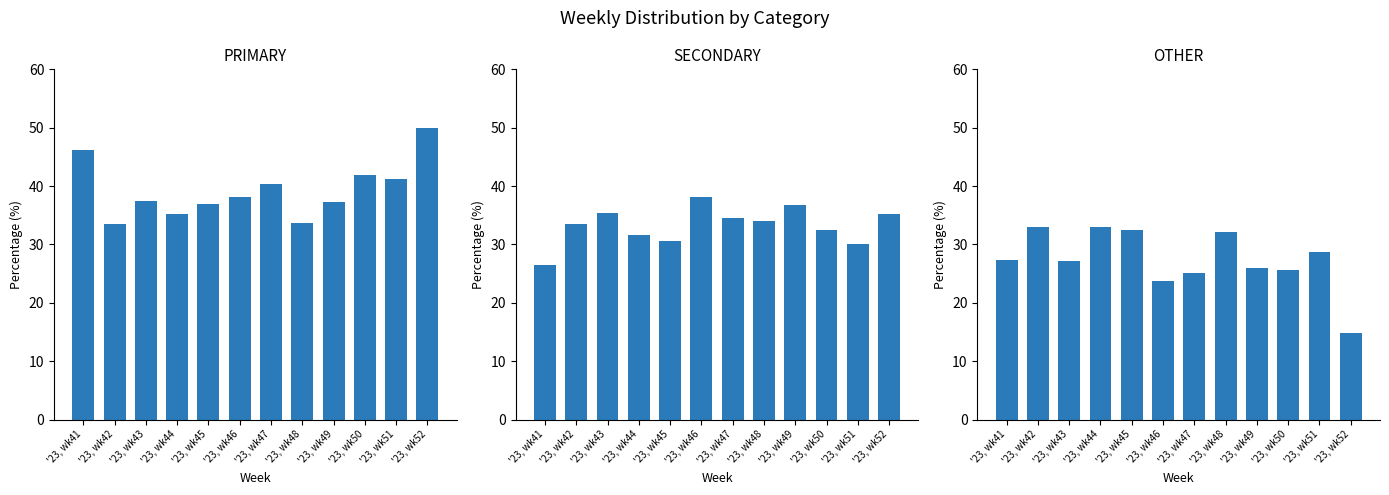

Reading left to right, transcribe all the data shown in this chart.

PRIMARY: '23, wk41=46.2	'23, wk42=33.5	'23, wk43=37.4	'23, wk44=35.3	'23, wk45=36.9	'23, wk46=38.1	'23, wk47=40.4	'23, wk48=33.7	'23, wk49=37.3	'23, wk50=42.0	'23, wk51=41.2	'23, wk52=50.0
SECONDARY: '23, wk41=26.5	'23, wk42=33.5	'23, wk43=35.4	'23, wk44=31.7	'23, wk45=30.6	'23, wk46=38.1	'23, wk47=34.5	'23, wk48=34.1	'23, wk49=36.7	'23, wk50=32.4	'23, wk51=30.2	'23, wk52=35.2
OTHER: '23, wk41=27.4	'23, wk42=32.9	'23, wk43=27.2	'23, wk44=33.0	'23, wk45=32.5	'23, wk46=23.7	'23, wk47=25.1	'23, wk48=32.2	'23, wk49=26.0	'23, wk50=25.6	'23, wk51=28.6	'23, wk52=14.8